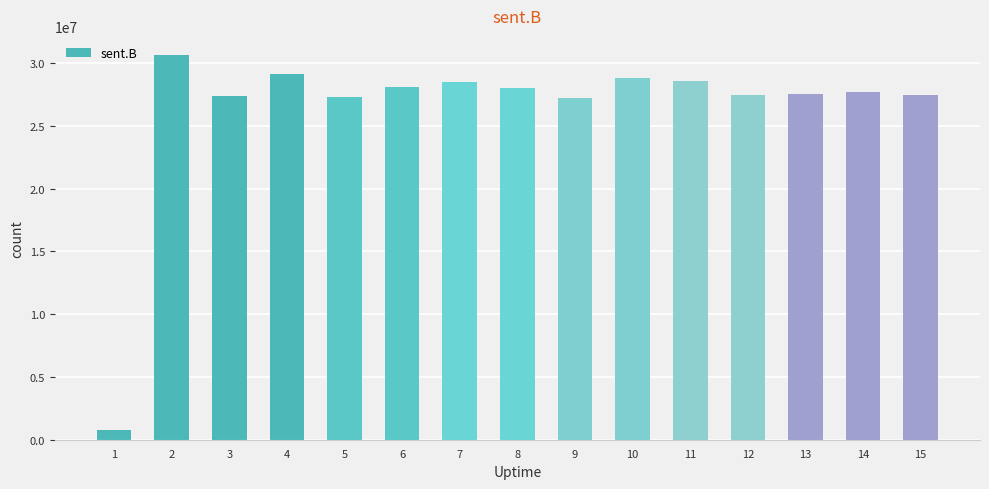

How many bars are there in total?

15